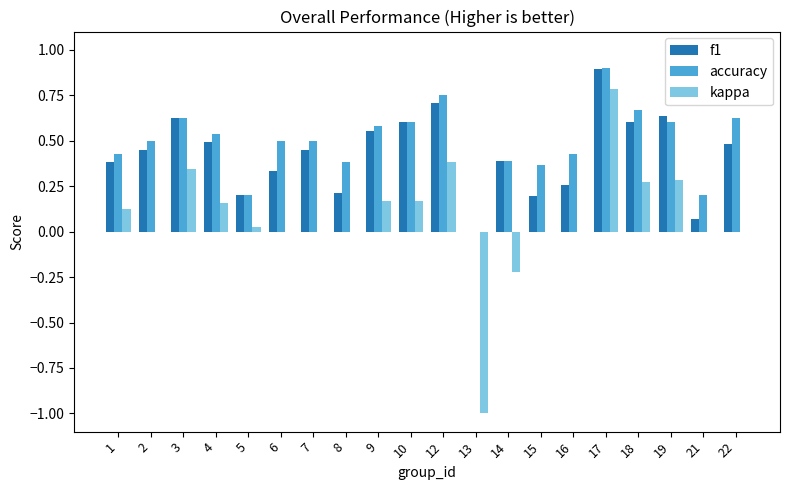

What is the maximum value for f1?

0.9